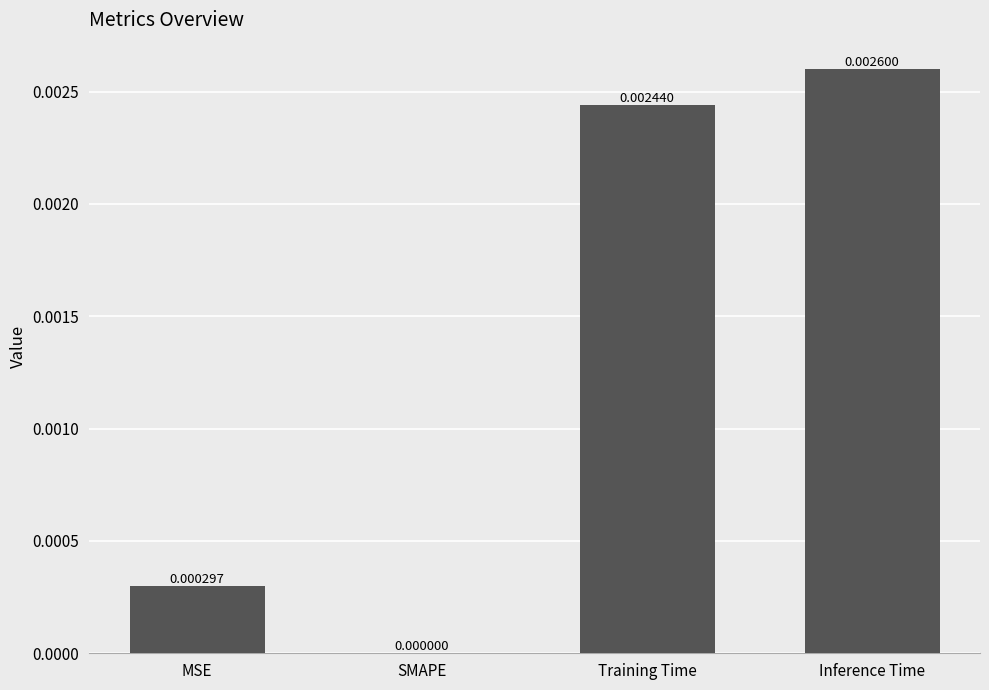

Count the number of data series in this chart.

1